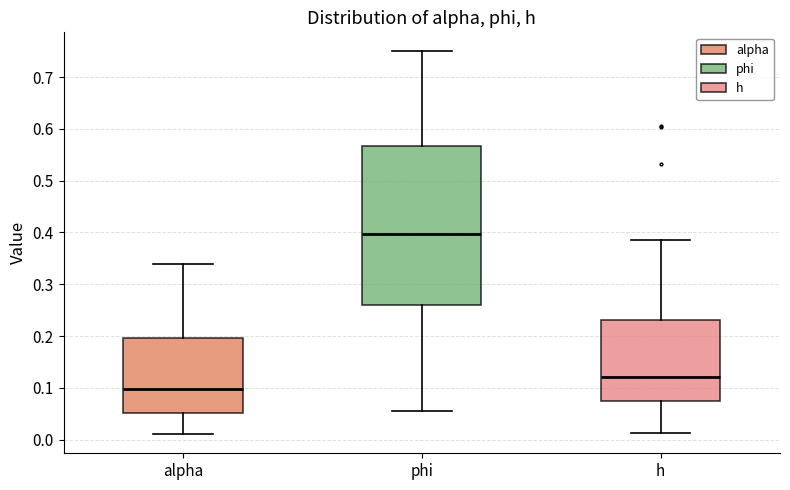

Where is the lower edge of the box for phi on the y-axis? The values are not printed on the chart, so give them approximately, as read against the axis.

0.26